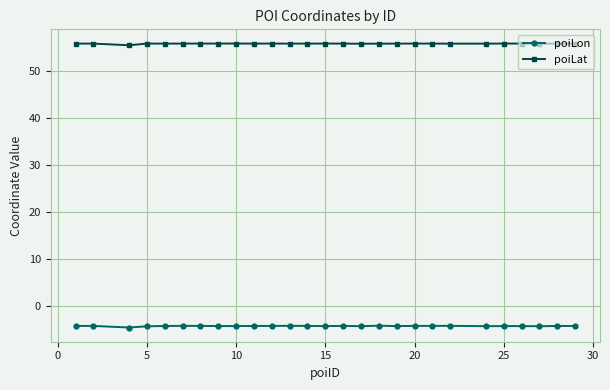

True or false: poiLon and poiLat cross at least once.

False